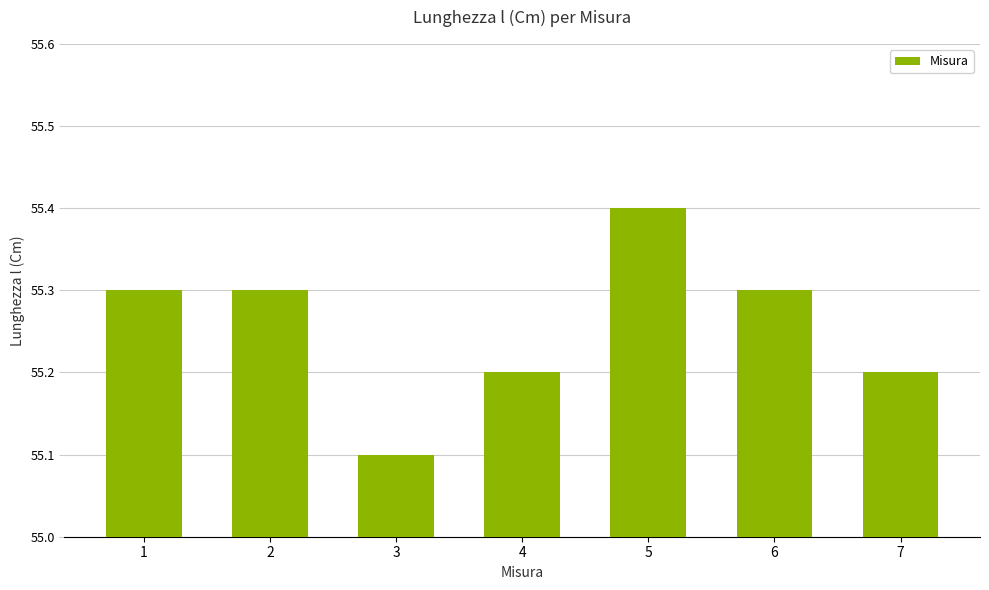

Are the bars grouped side by side (vs. stacked)?

No